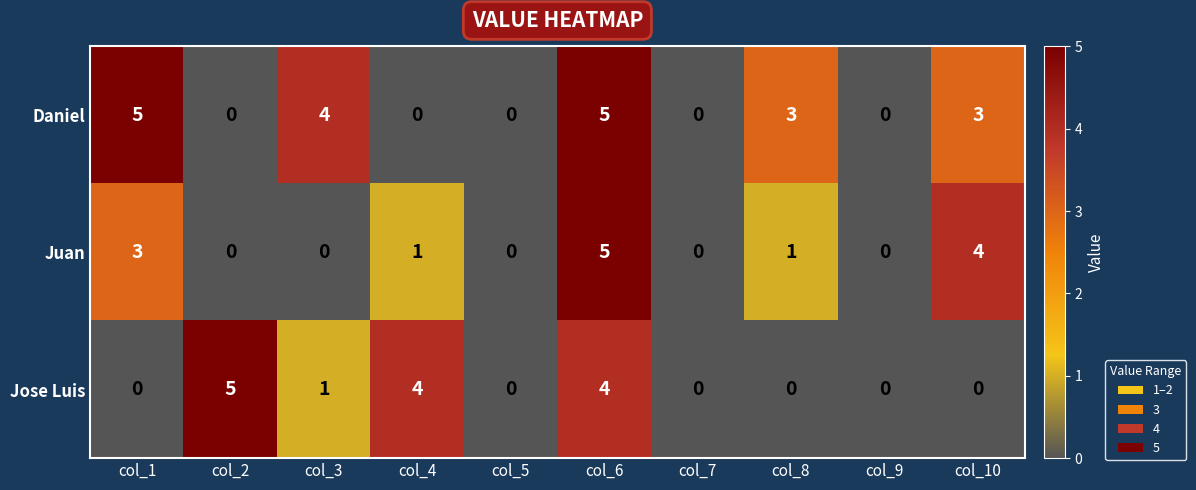

What is the sum of all Daniel values?

20